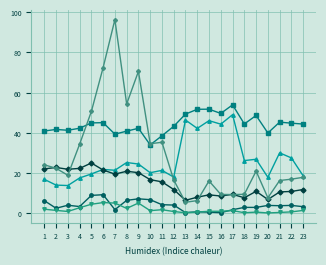

Count the number of categories in the chart.

23